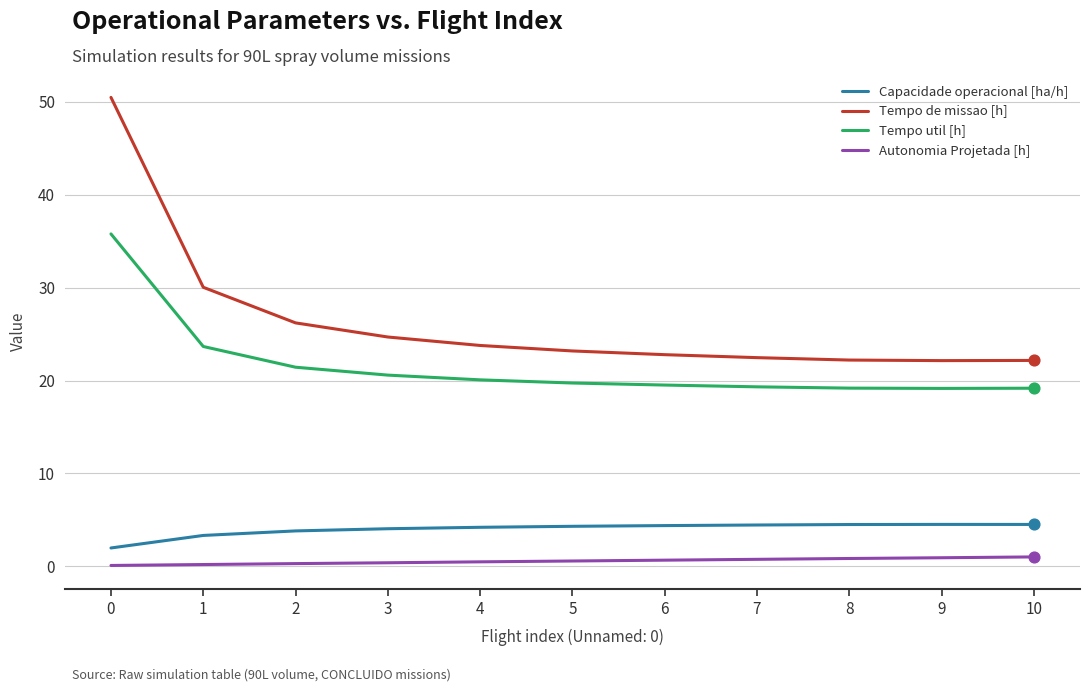

Which series has the largest range (max minus min)?

Tempo de missao [h]